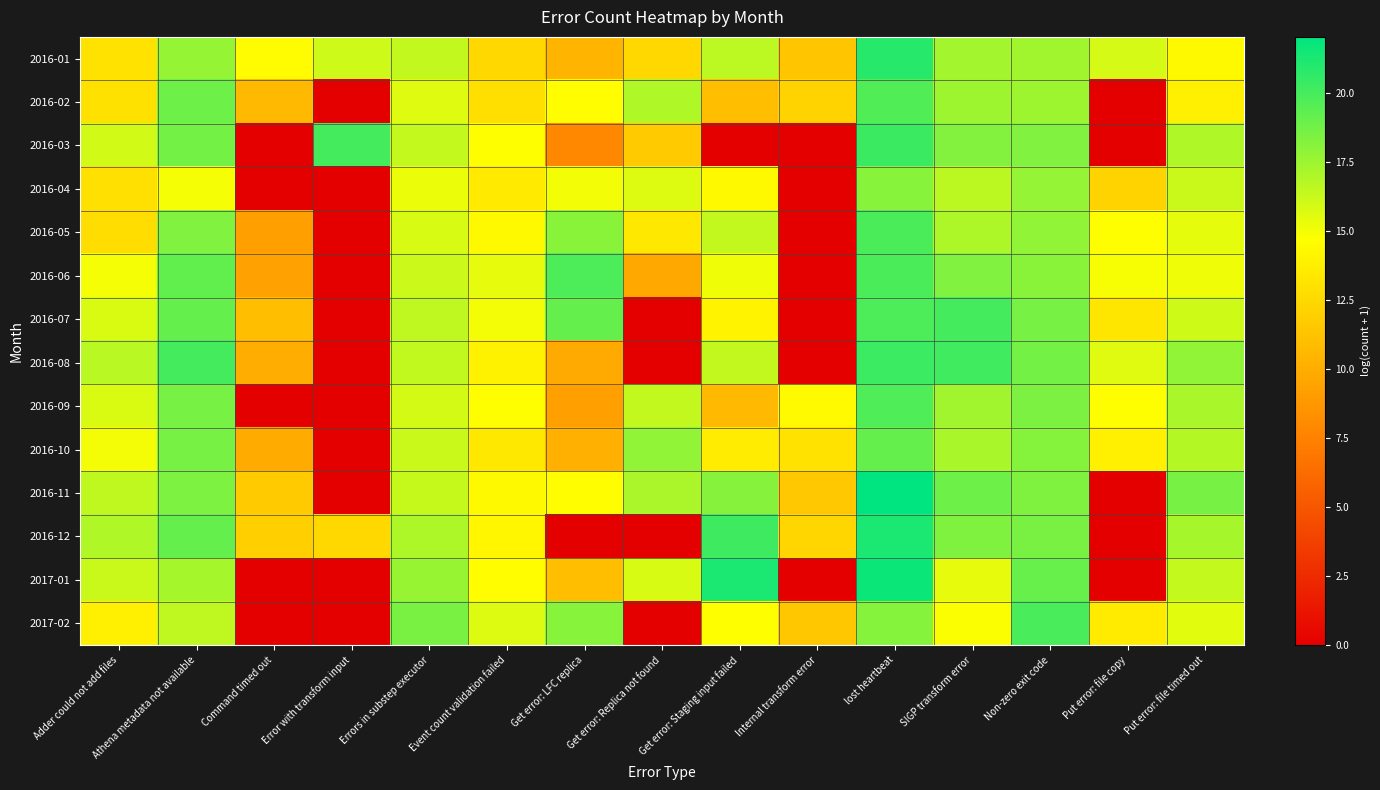

List the series in order of their peak value, lowest first.

2016-04, 2016-10, 2016-02, 2016-09, 2016-06, 2016-05, 2017-02, 2016-07, 2016-08, 2016-03, 2016-01, 2016-12, 2017-01, 2016-11